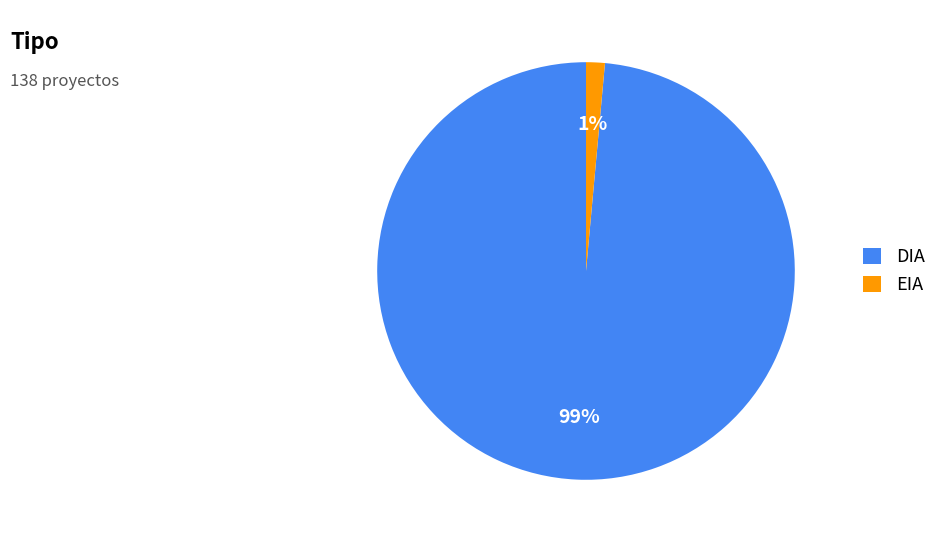

Is there any slice that represents more than half of the pie?

Yes